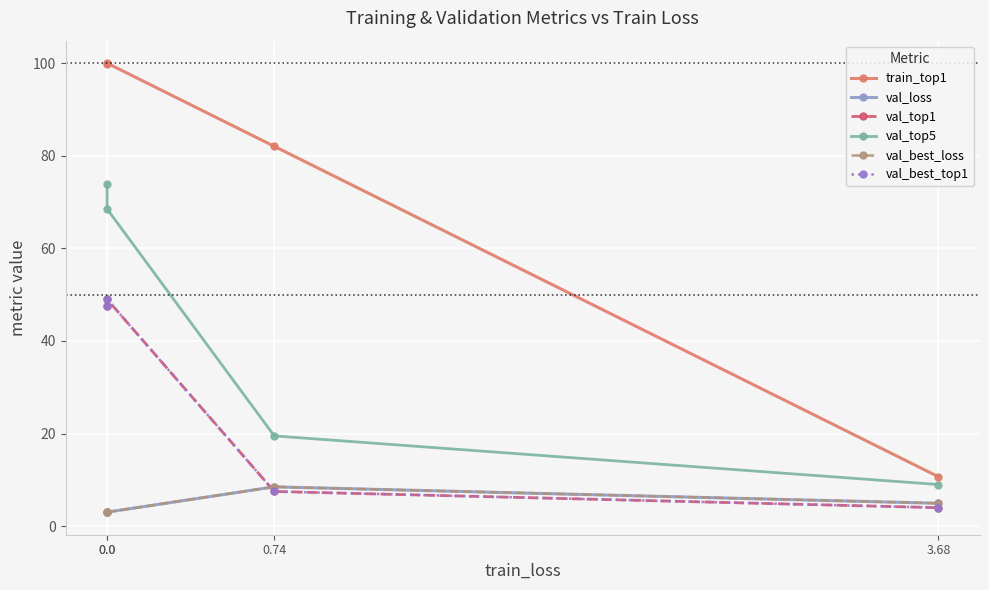

True or false: val_best_top1 and train_top1 intersect in this chart.

False